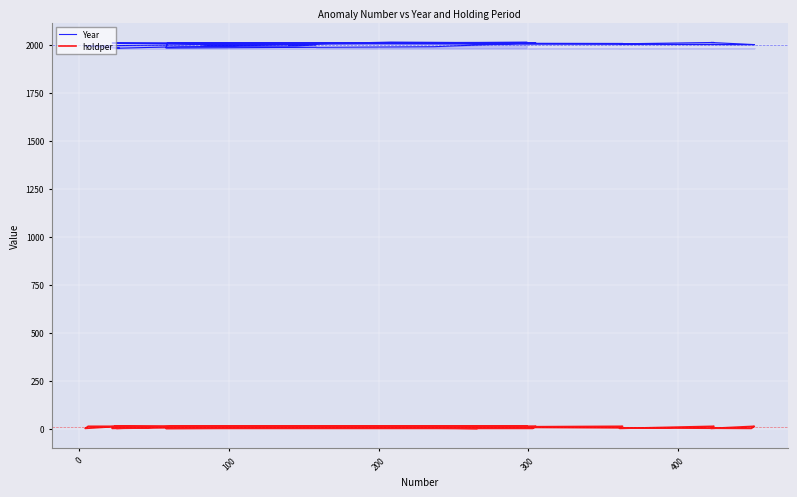

True or false: holdper and Year intersect in this chart.

False